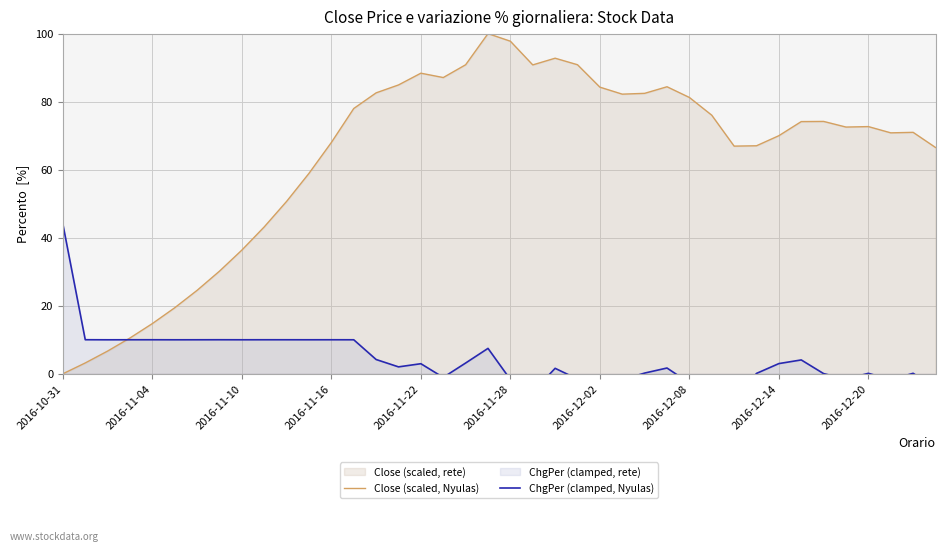

Reading left to right, extract all data points from this chart.

Close (scaled, Nyulas): 0.0	3.2	6.7	10.5	14.8	19.4	24.5	30.2	36.4	43.2	50.7	58.9	68.0	78.0	82.6	84.9	88.4	87.1	90.8	100.0	97.8	90.8	92.8	90.9	84.3	82.2	82.4	84.4	81.2	76.0	66.9	67.0	70.0	74.1	74.2	72.5	72.7	70.8	71.0	66.5
ChgPer (clamped, Nyulas): 44.0	10.0	10.0	10.0	10.0	10.0	10.0	10.0	10.0	10.0	10.0	10.0	10.0	10.0	4.2	2.0	3.0	-1.1	3.2	7.5	-1.7	-5.4	1.6	-1.5	-5.4	-1.8	0.2	1.7	-2.7	-4.6	-8.4	0.1	3.0	4.1	0.0	-1.6	0.1	-1.8	0.1	-4.3